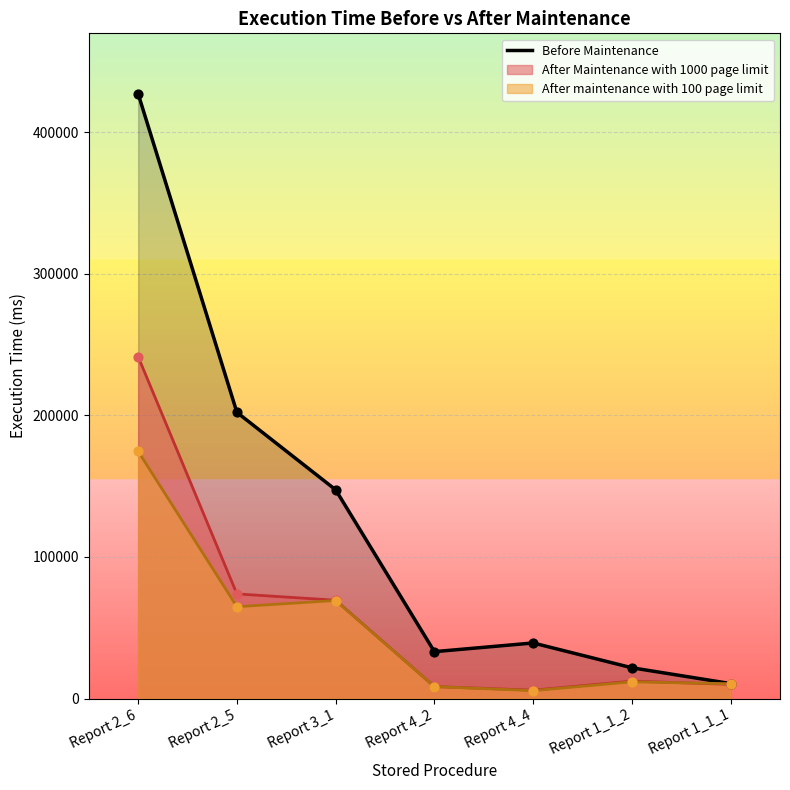

Approximately how many times larger is the value at Report 4_4 compared to Report 2_6?

0.1